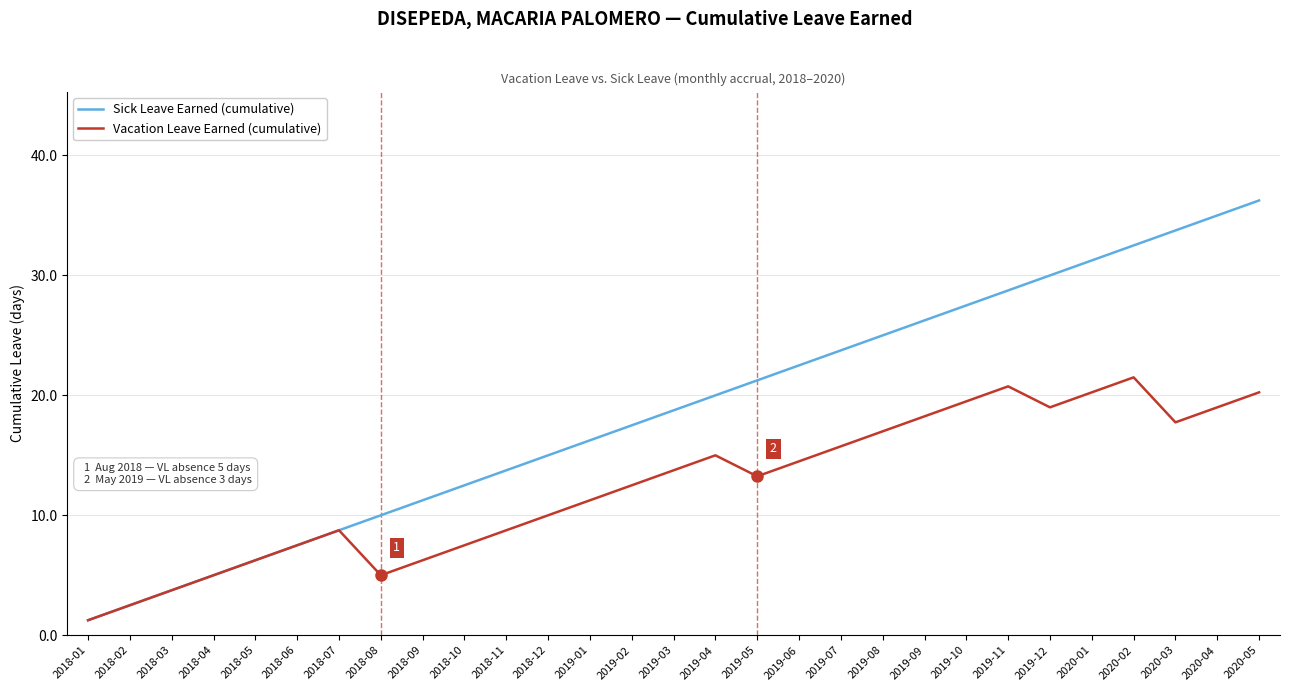

What position from the left is 2019-07?

19